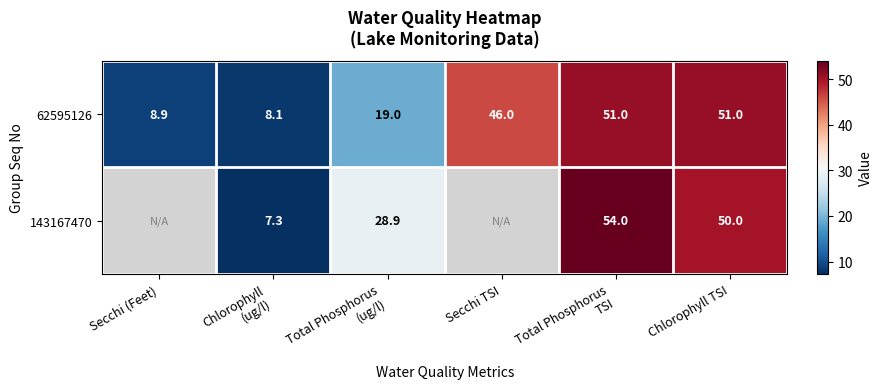

What is the minimum value shown in the chart?

7.3